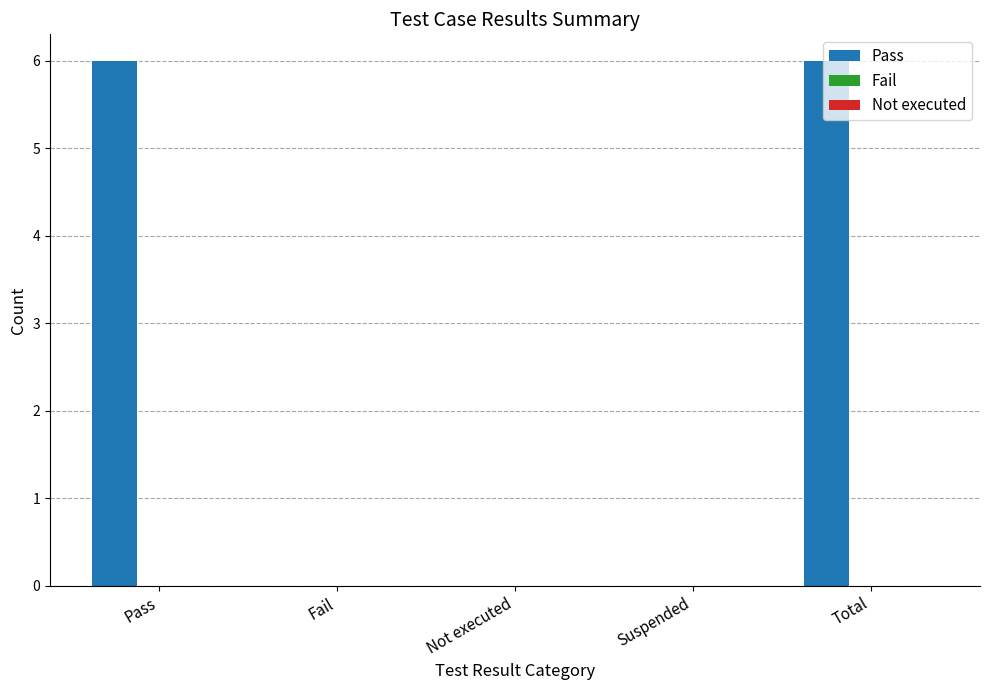

What is the change in value from Pass to Fail?

-6